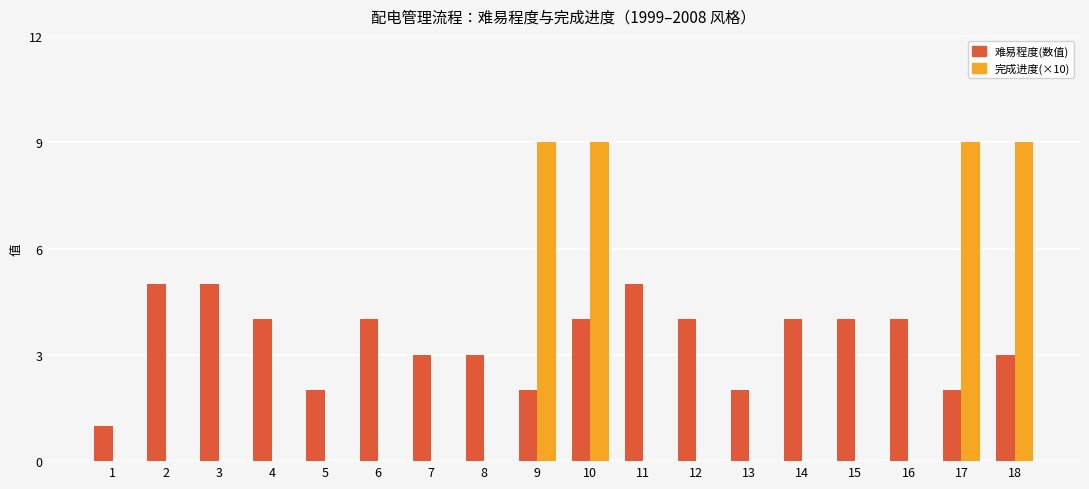

What is the greatest value displayed?

9